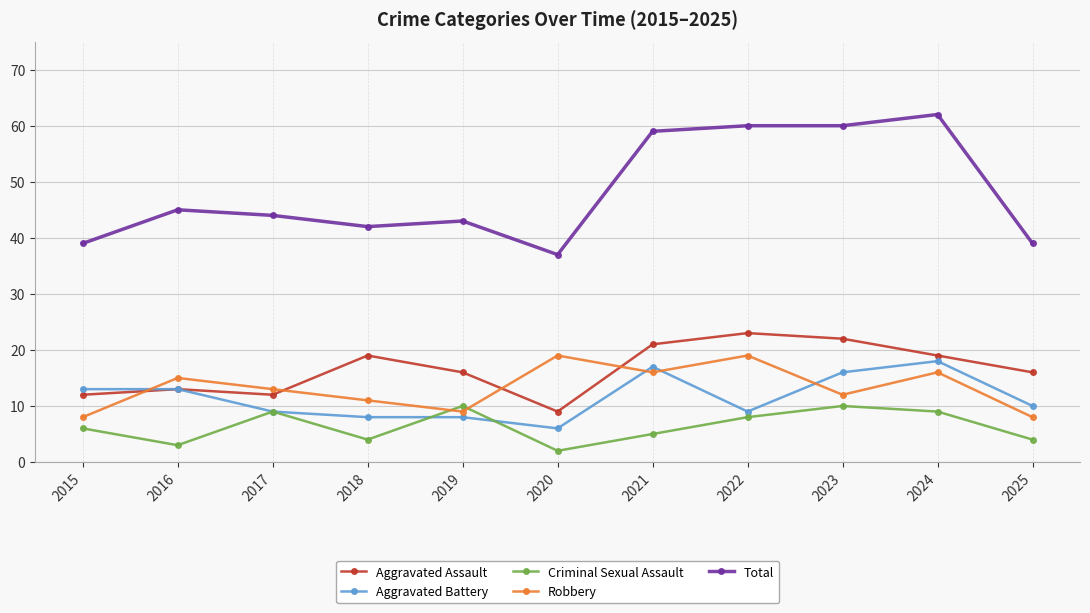

At which category is the sum across all series the highest?

2024